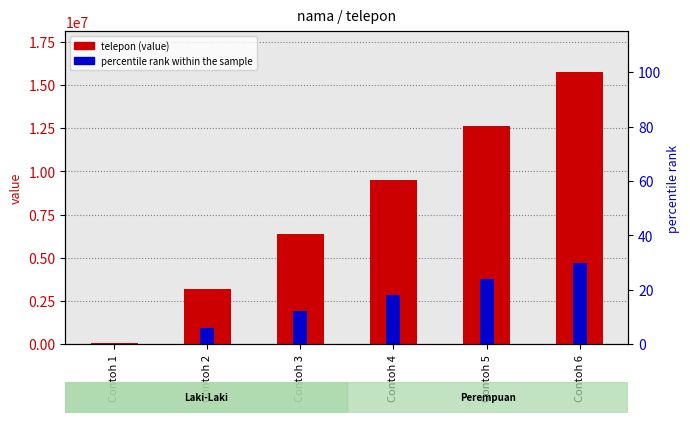

The percentile rank within the sample series shows 0.2 at Contoh 1. True or false?

True